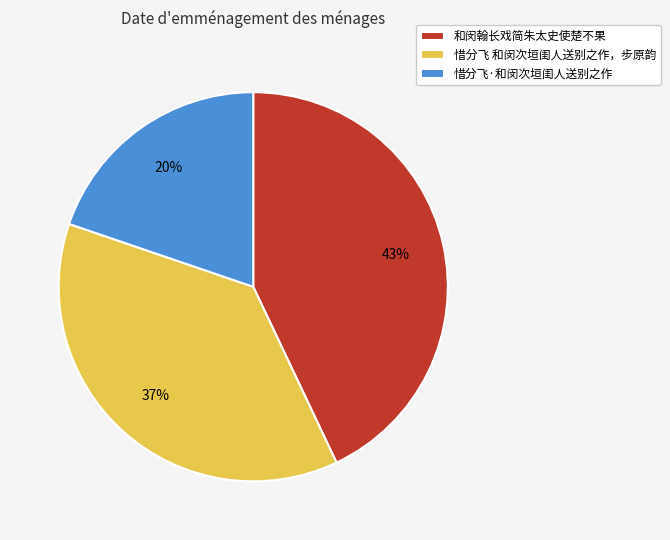

To the nearest percent, what is the combined percentage of 和闵翰长戏简朱太史使楚不果 and 惜分飞·和闵次垣闺人送别之作?

63%